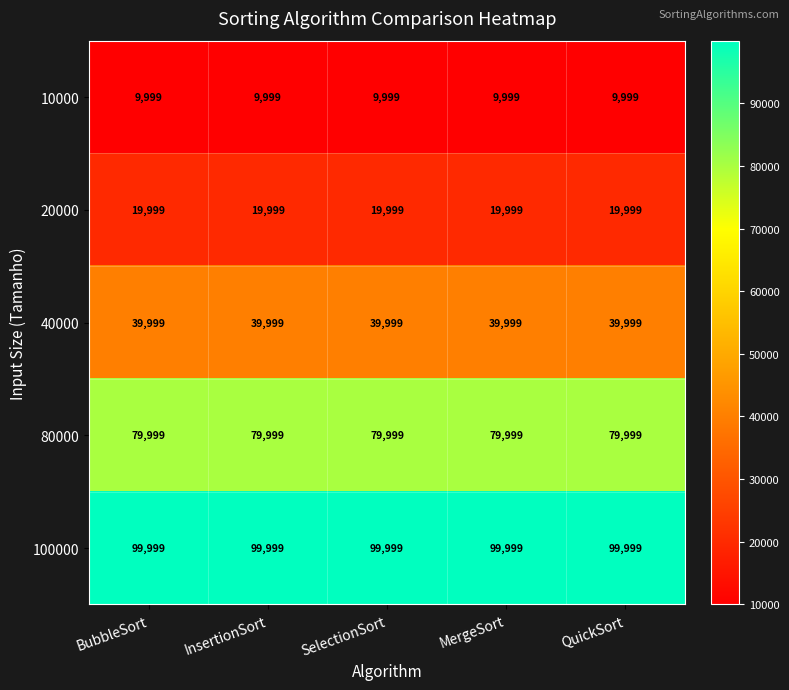

At SelectionSort, list the series in order from largest to smallest.

100000, 80000, 40000, 20000, 10000